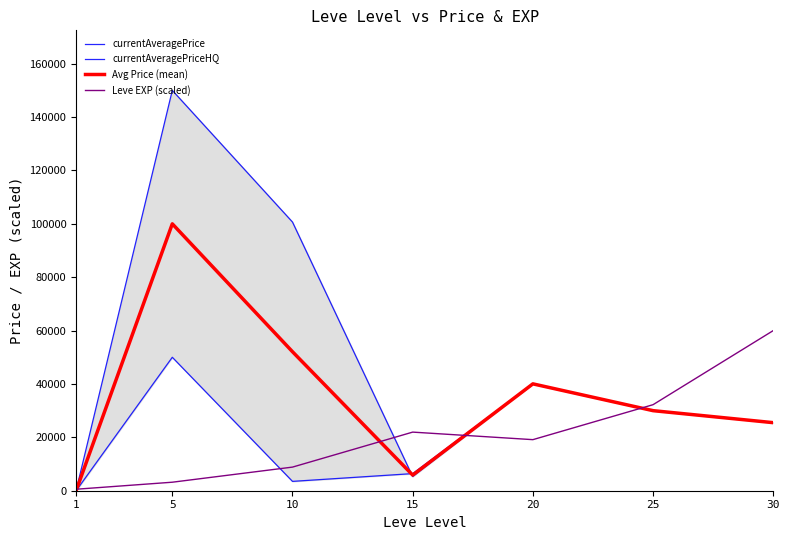

Which category has the lowest value in the Leve EXP (scaled) series?

1